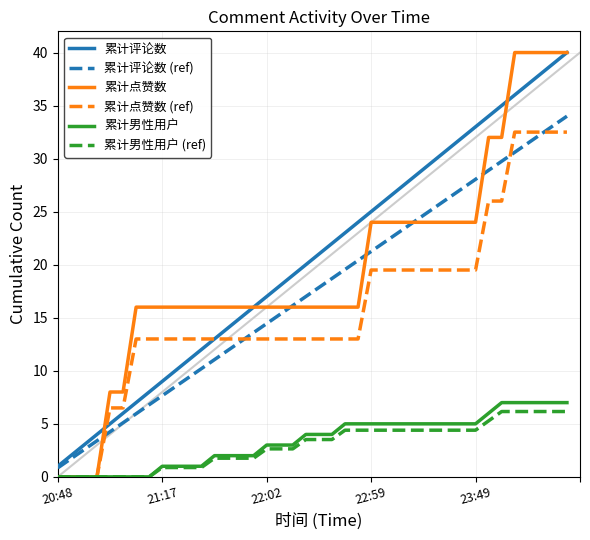

What is the sum of all 累计评论数 values?

820.0